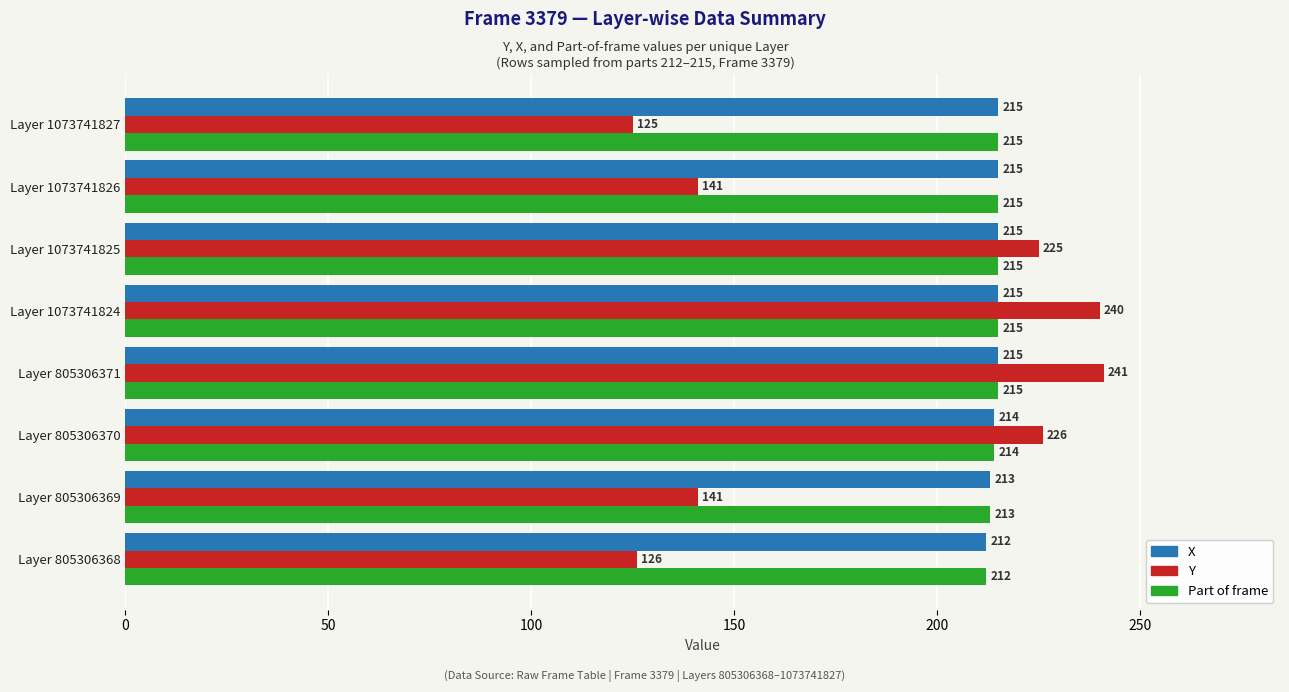

True or false: X has a value of 215 at Layer 1073741826.

True